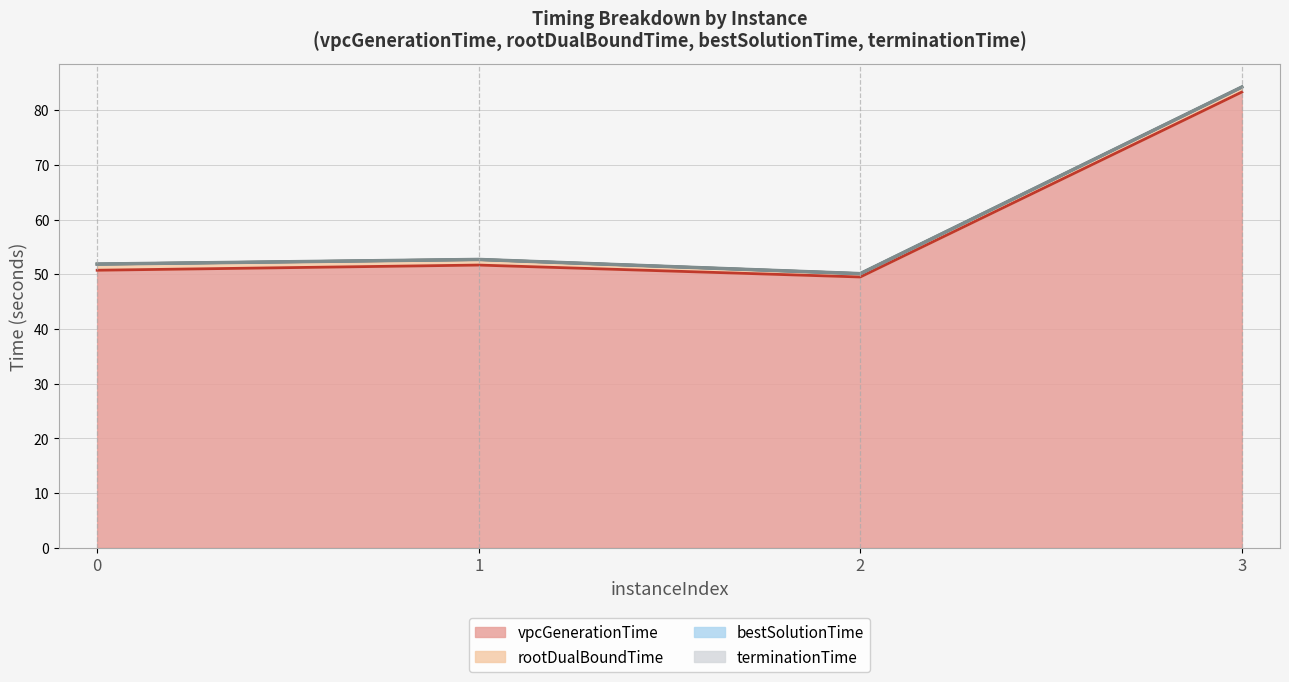

At which category does vpcGenerationTime reach its first local peak?

1